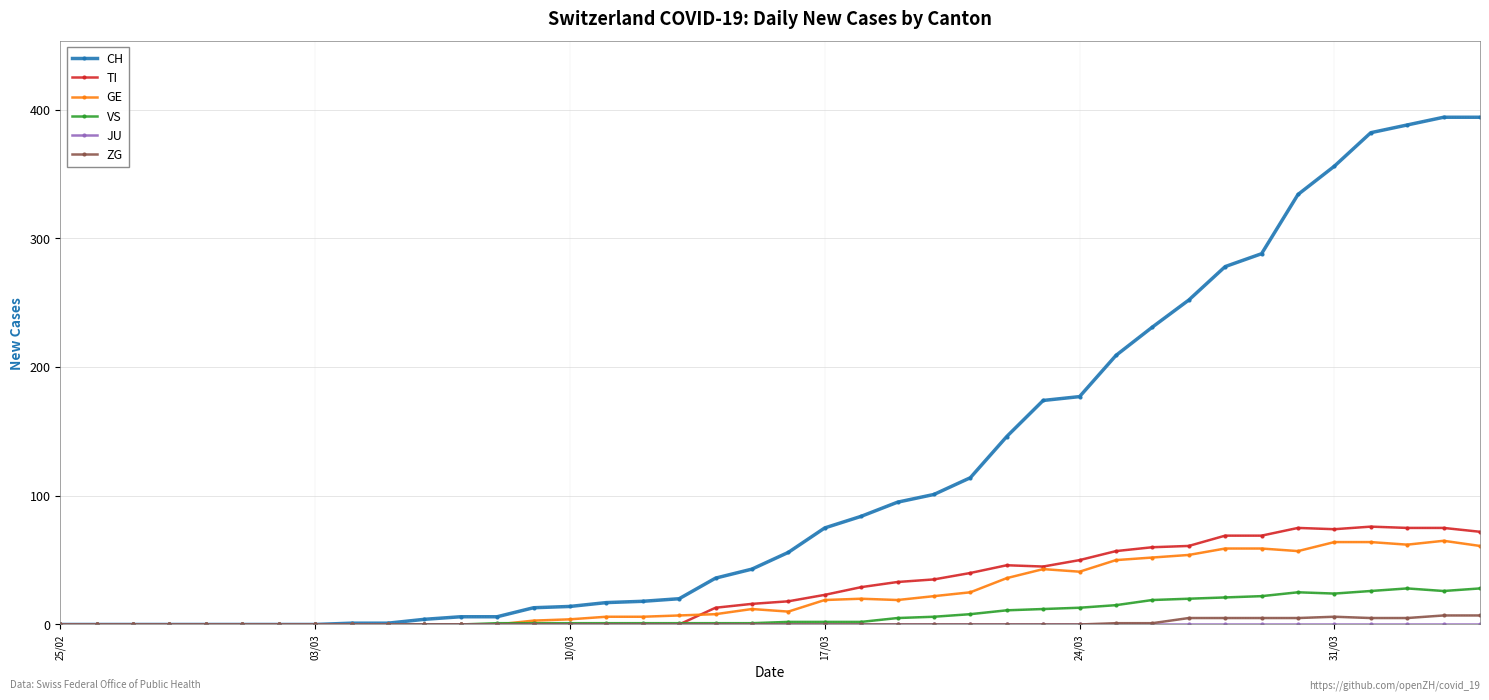

Which series has the largest total across all categories?

CH